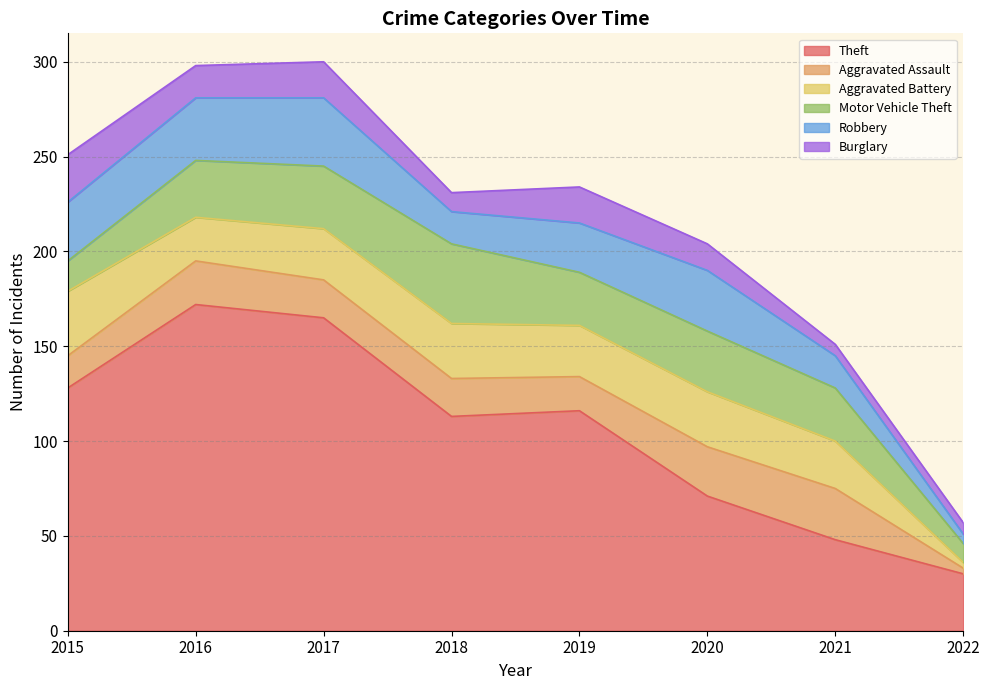

True or false: Aggravated Battery and Aggravated Assault cross at least once.

True